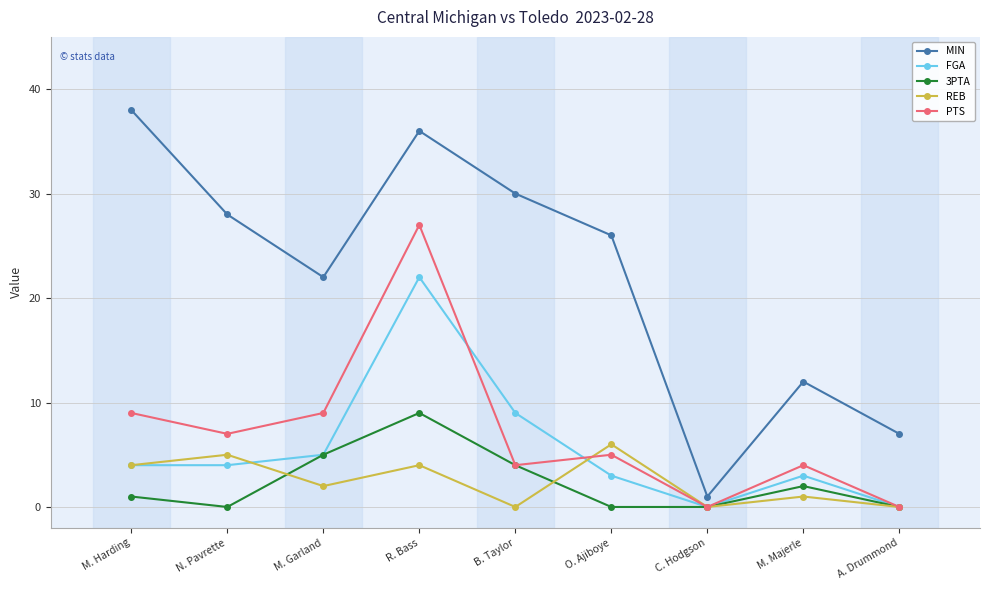

The MIN series shows 19 at B. Taylor. True or false?

False